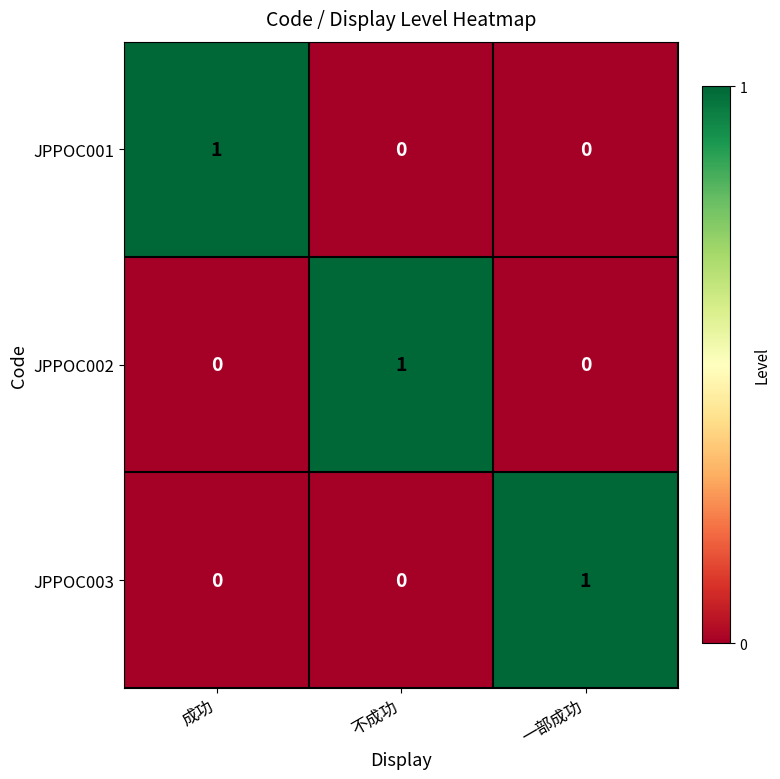

What is the total value across all series at 成功?

1